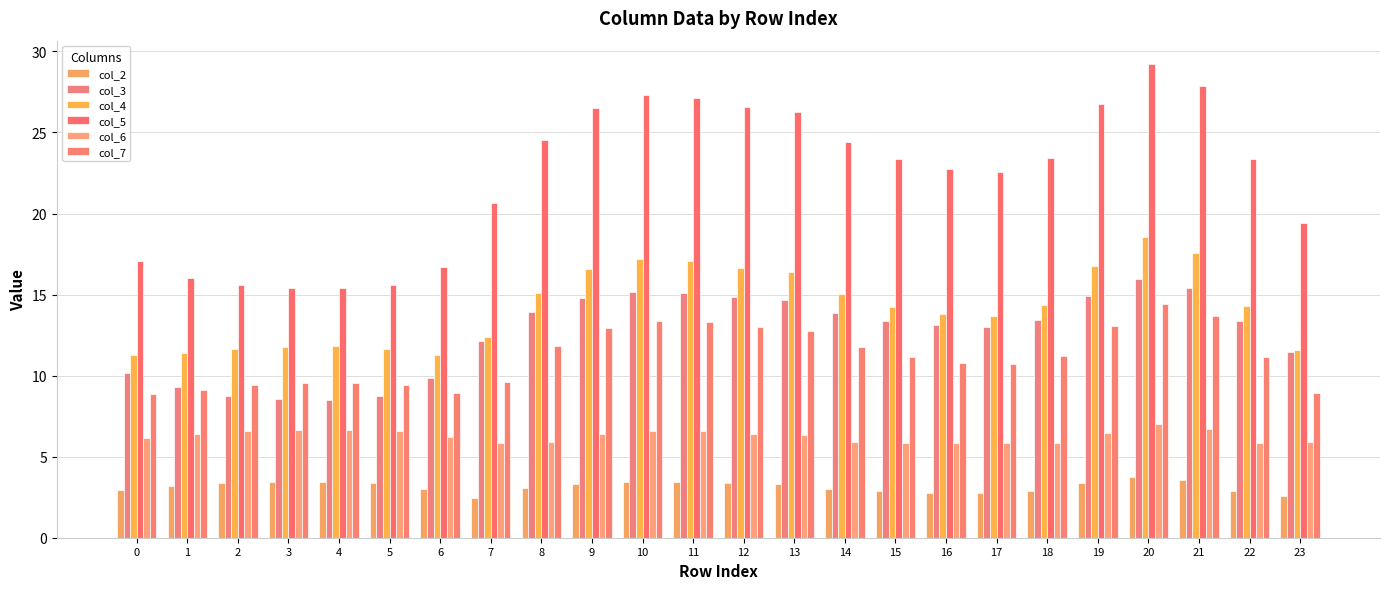

Which series has the largest total across all categories?

col_5